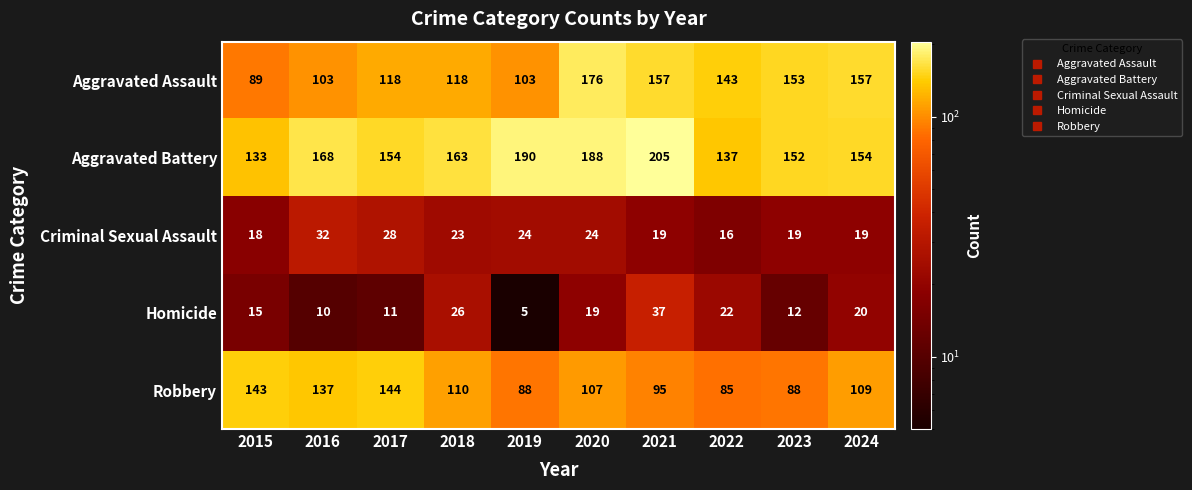

What is the greatest value displayed?

205